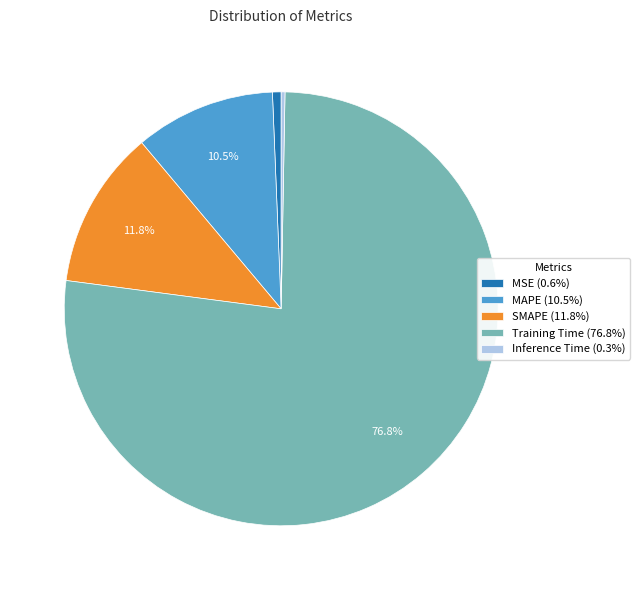

Is Training Time (76.8%) the majority of the pie?

Yes